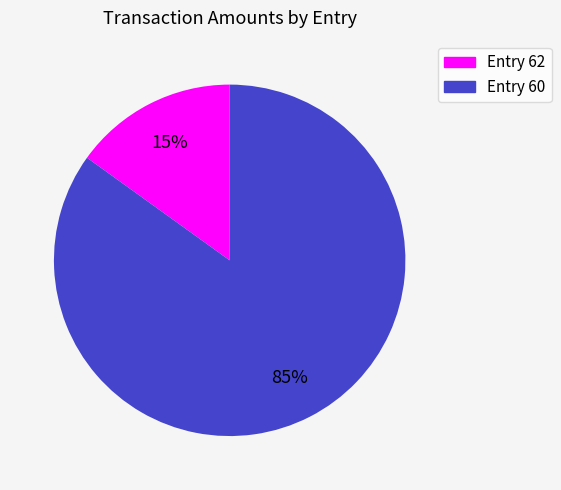

To the nearest percent, what portion does Entry 62 represent?

15%